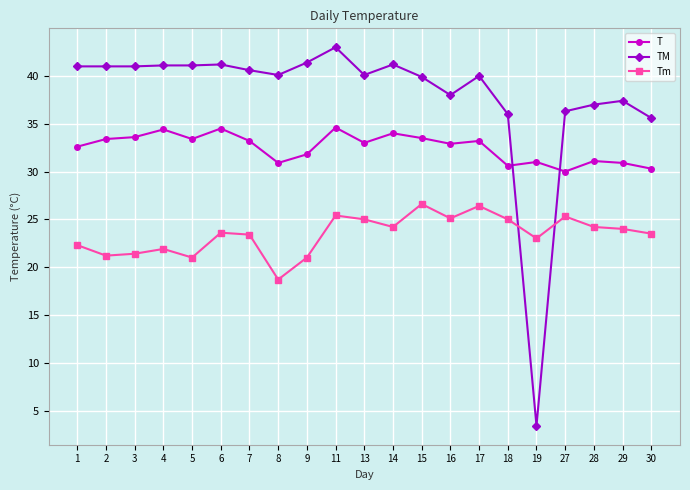

True or false: Tm and T cross at least once.

False